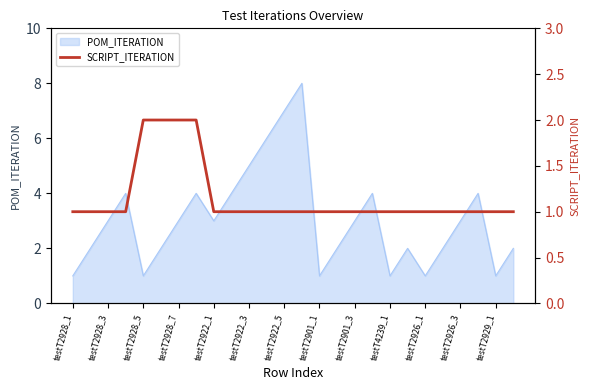

Does the chart display data point markers on the line(s)?

No